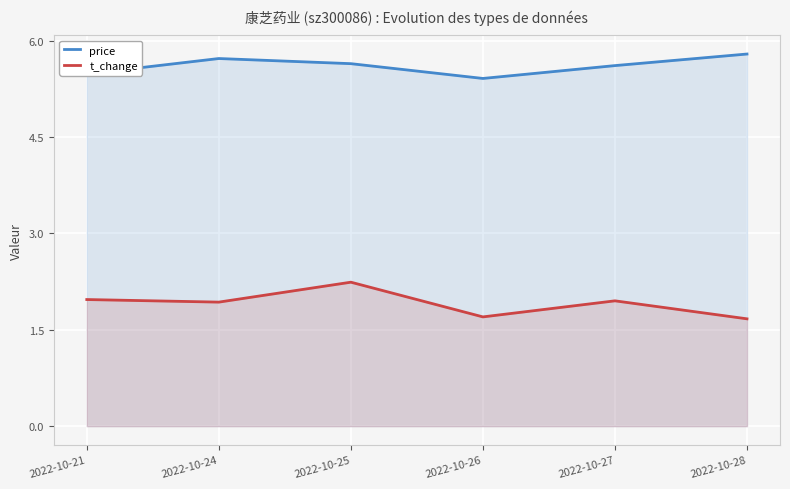

Does the chart display data point markers on the line(s)?

No